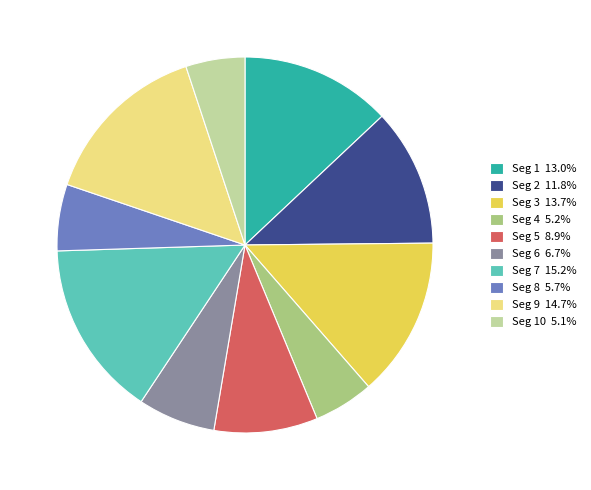

Does Seg 5 8.9% account for over 50% of the chart?

No